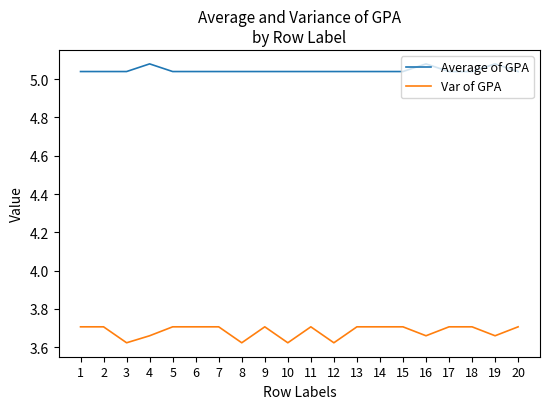

Which series has the widest spread of values?

Var of GPA